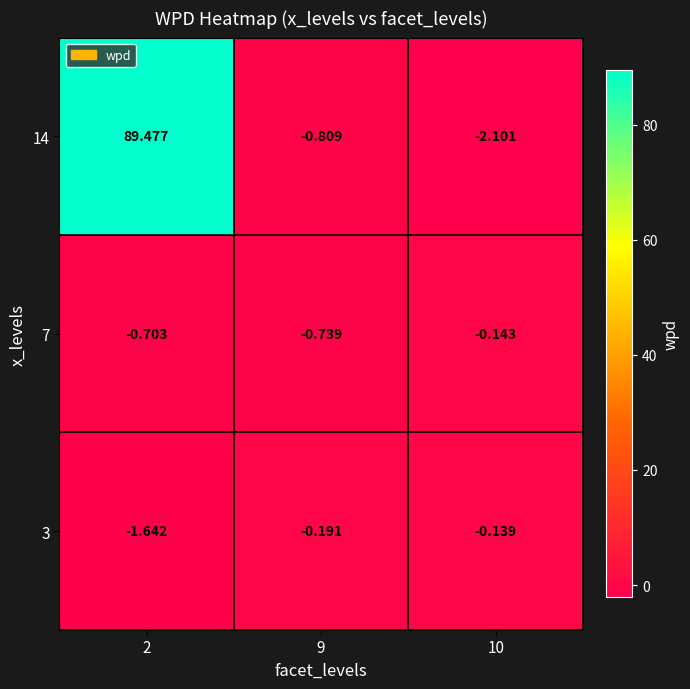

Which series has the widest spread of values?

14